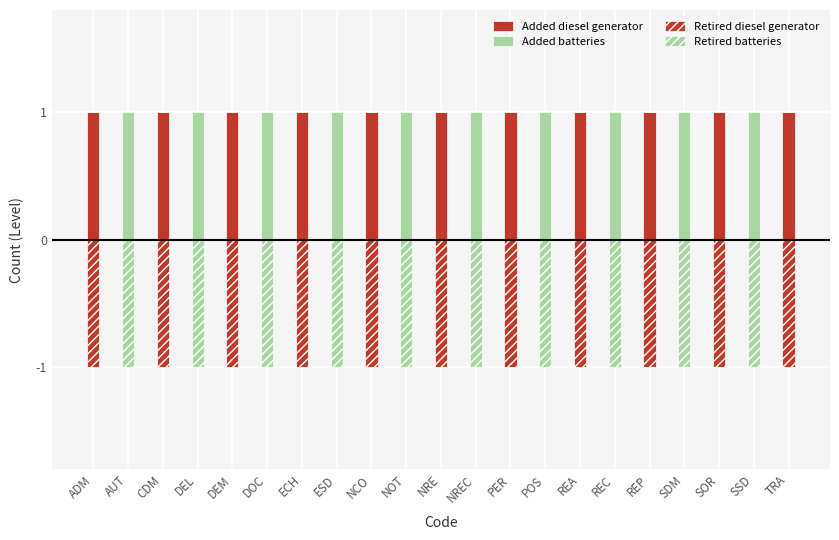

What are all the series names shown in the legend?

Added diesel generator, Added batteries, Retired diesel generator, Retired batteries